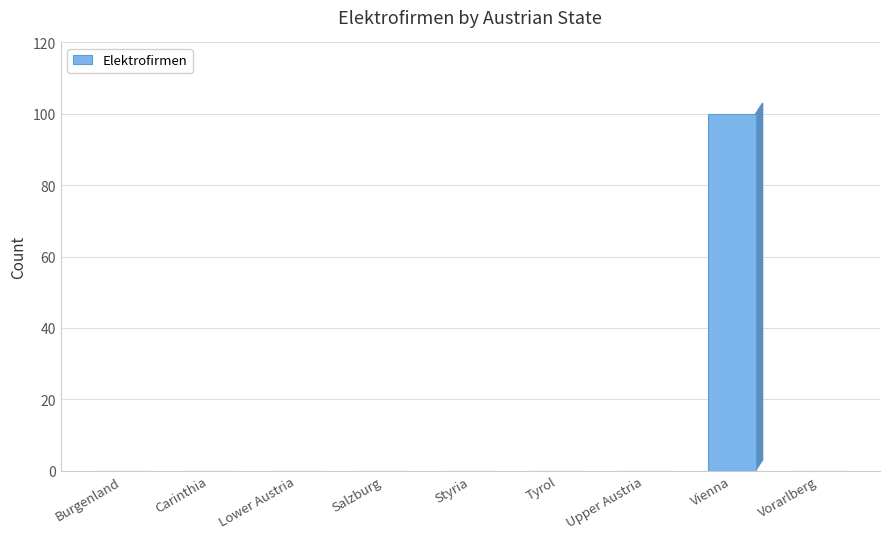

How many series are shown in this chart?

1